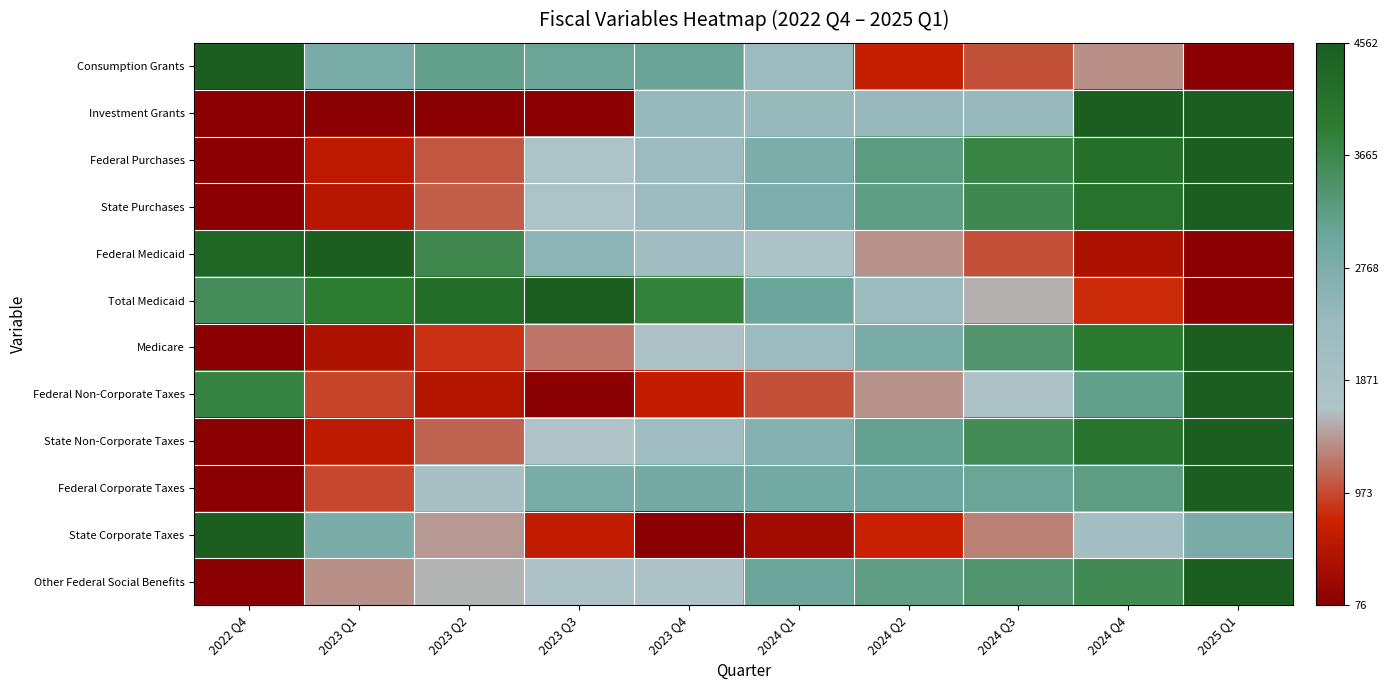

How many data points does each series have?

10